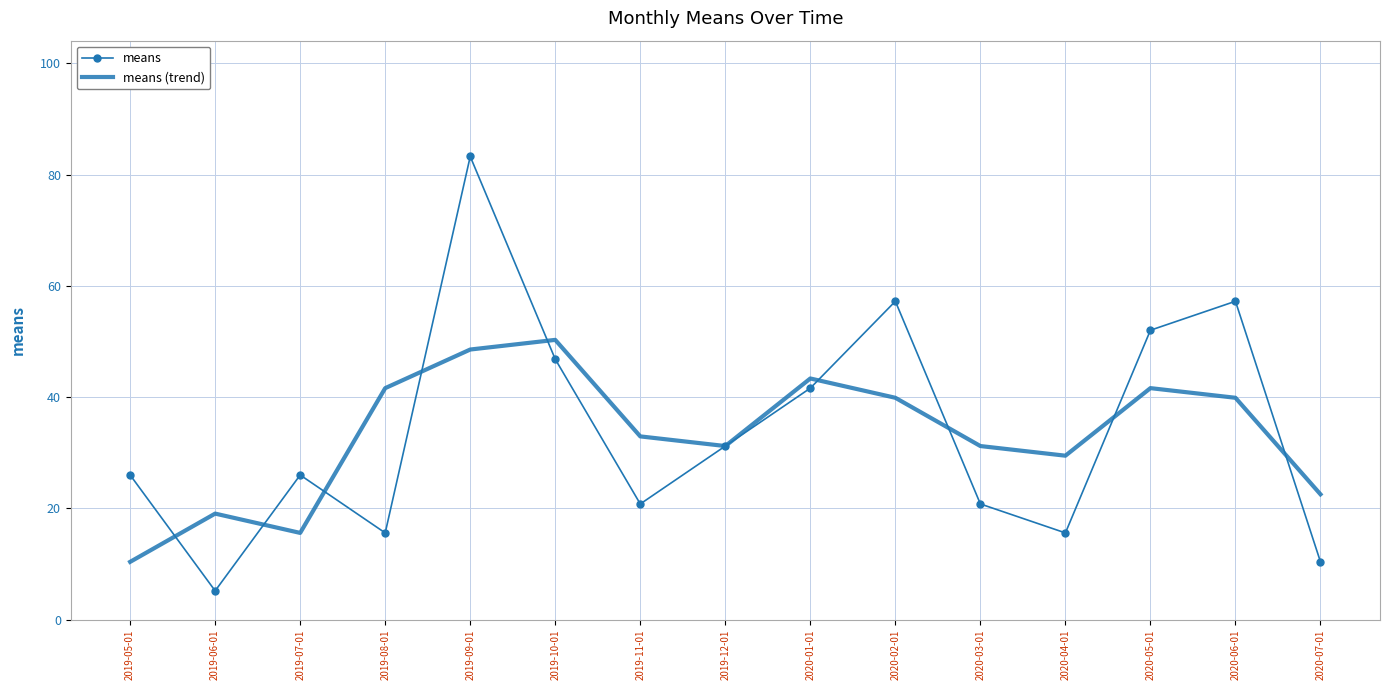

The value of means (trend) at 2019-10-01 is 30.1. True or false?

False